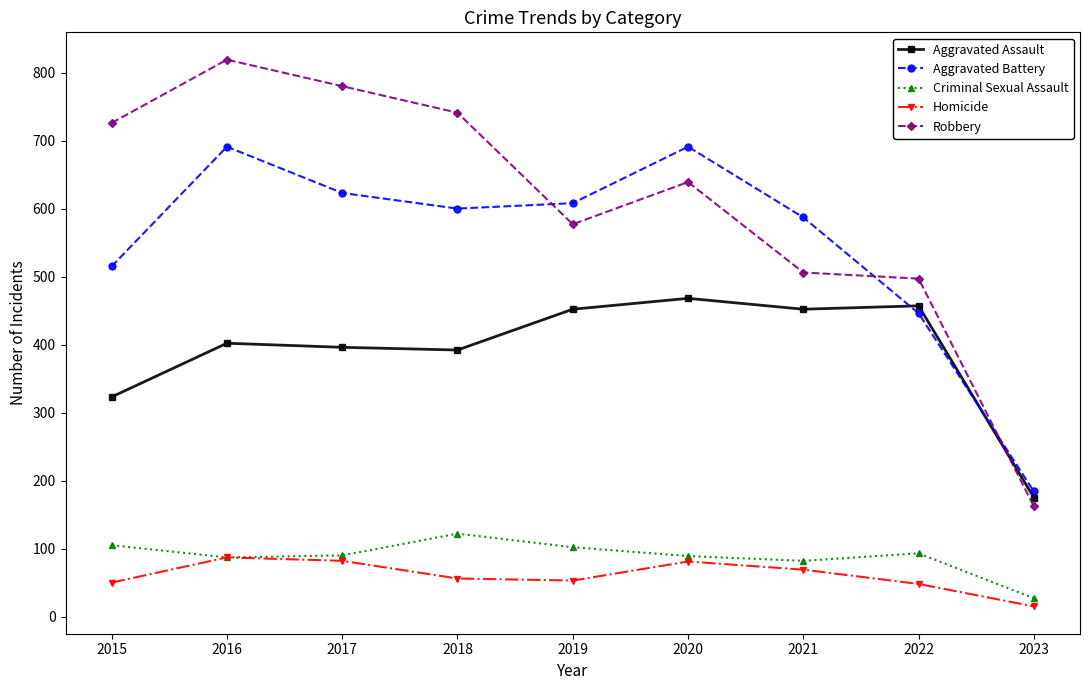

What is the minimum value shown in the chart?

15